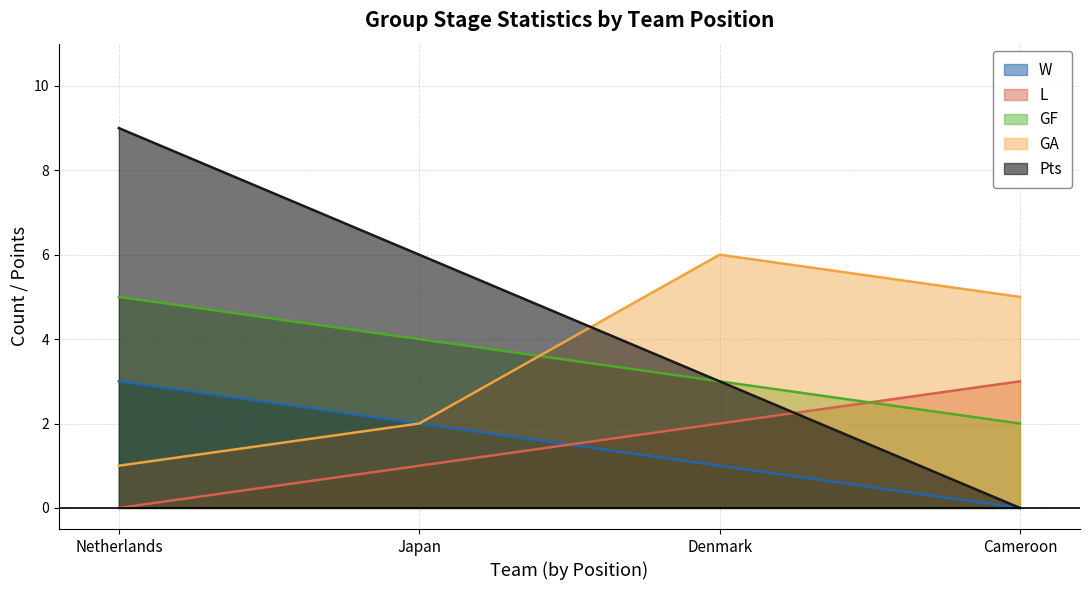

How many data points in L are less than 2?

2